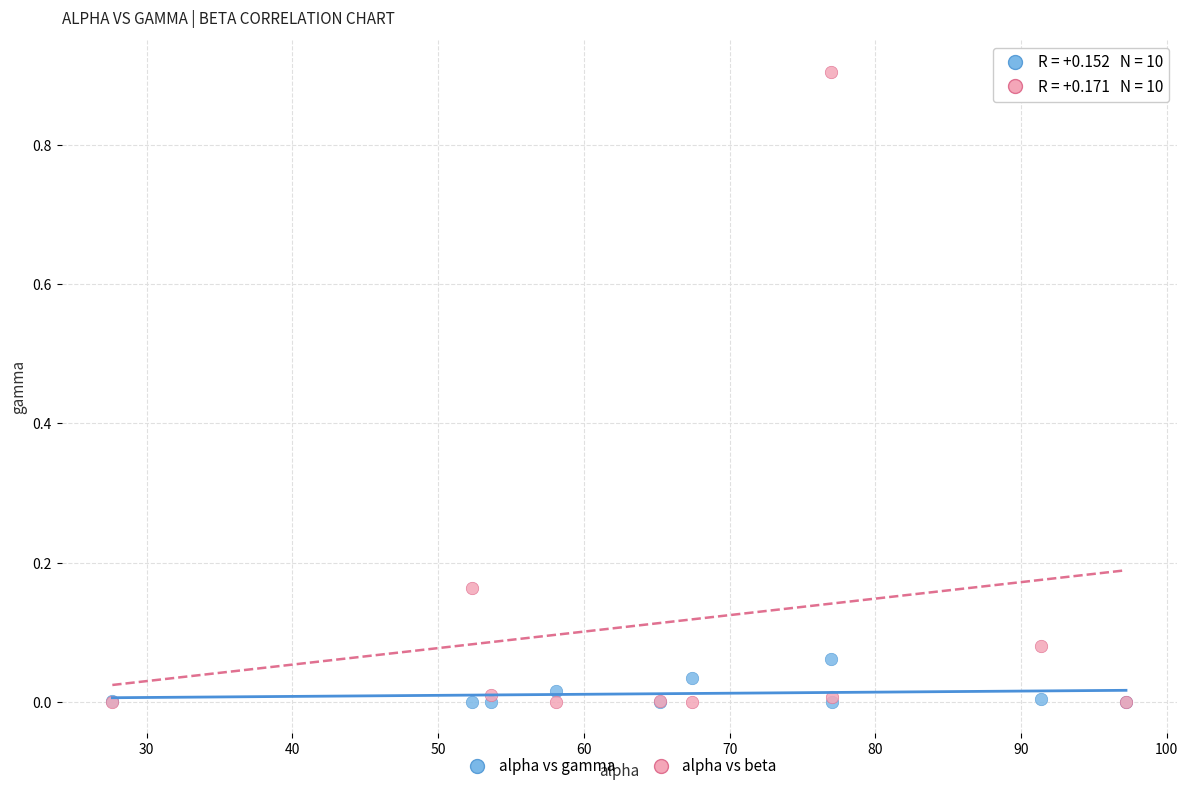

Which series has the largest Y range (max minus min)?

alpha vs beta